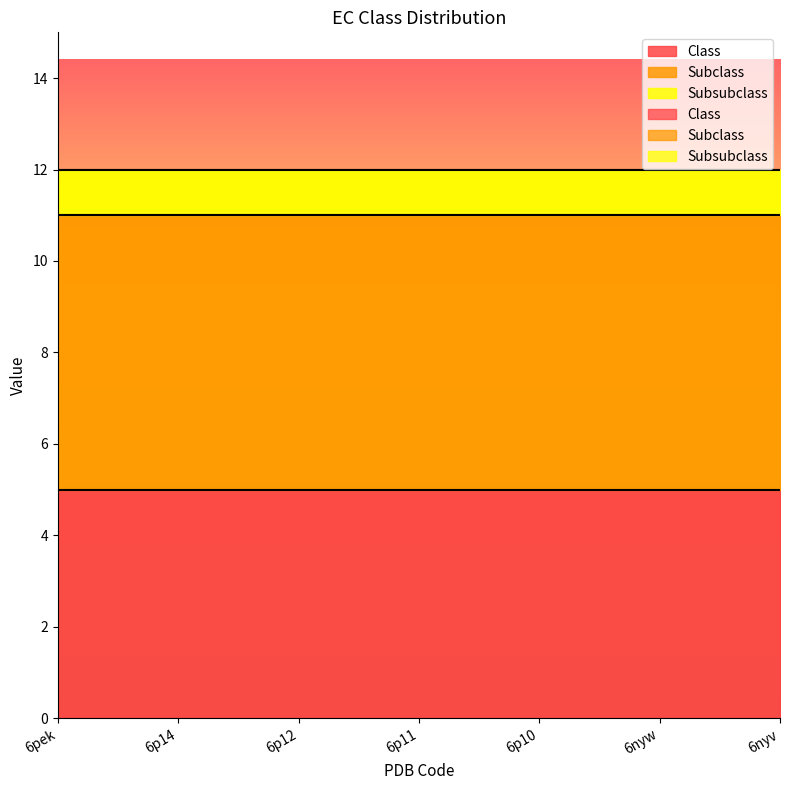

What is the sum of all Class values?

35